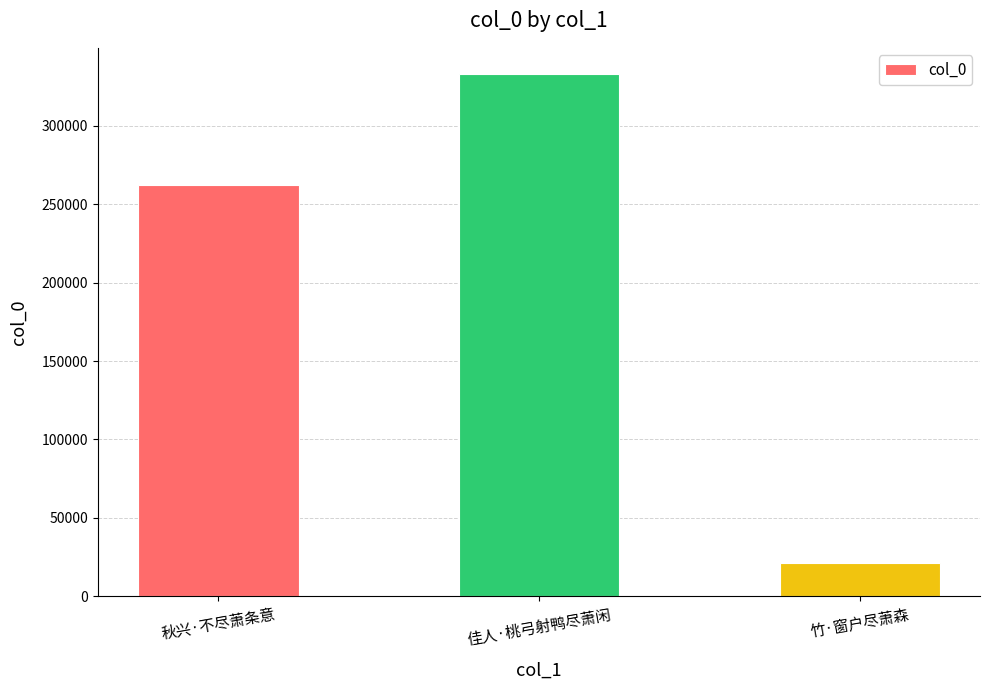

Which category has the highest value across all series?

佳人·桃弓射鸭尽萧闲